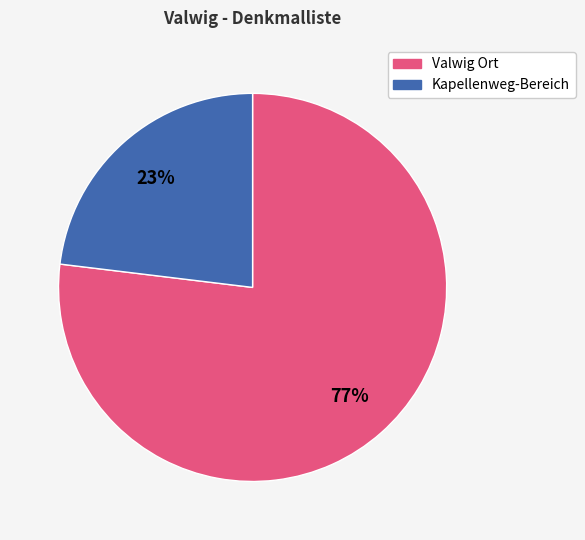

To the nearest percent, what is the difference between the largest and smallest slice percentages?

54%